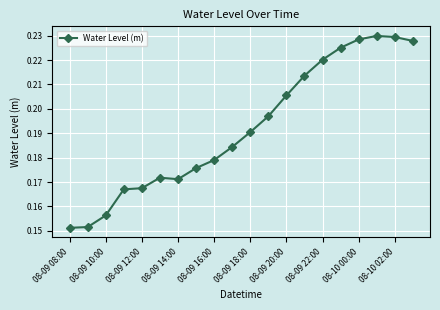

What is the sum of all values?

3.8